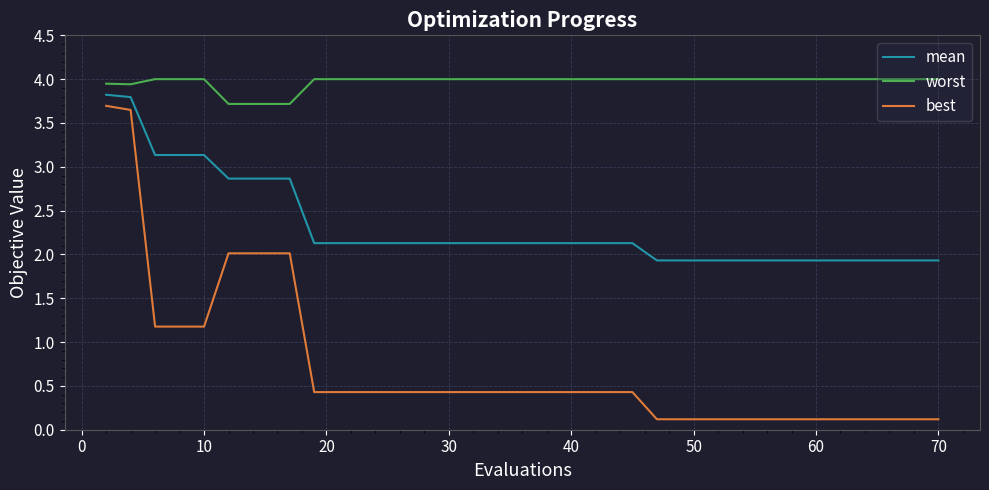

List the series in order of their peak value, lowest first.

best, mean, worst